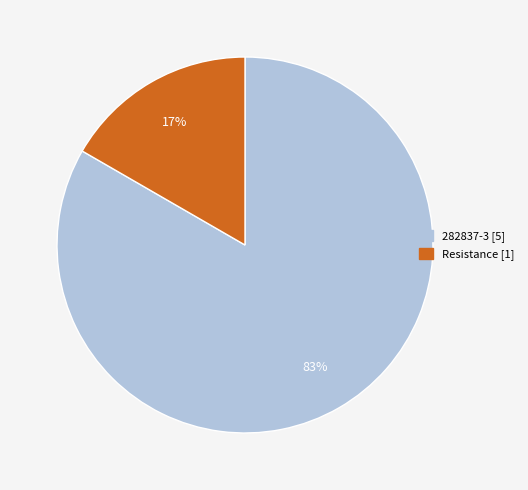

To the nearest percent, what is the average slice percentage?

50%